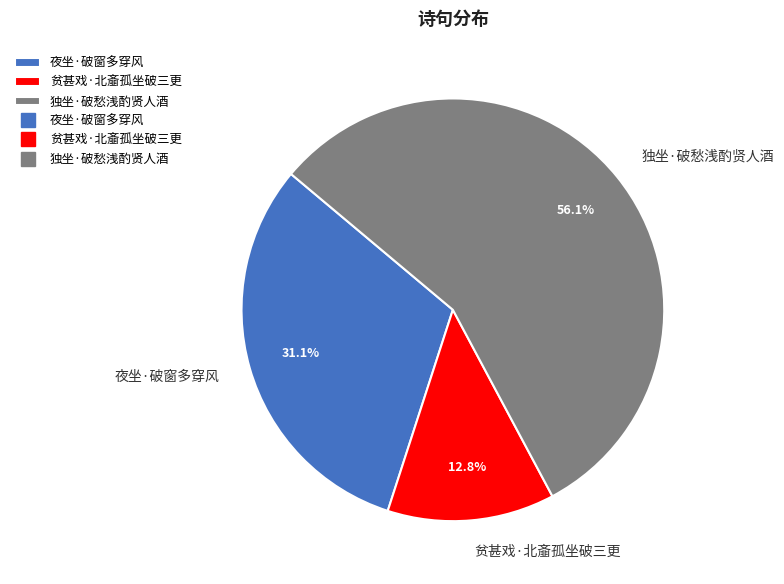

Which category has the smallest portion of the pie?

贫甚戏·北齑孤坐破三更